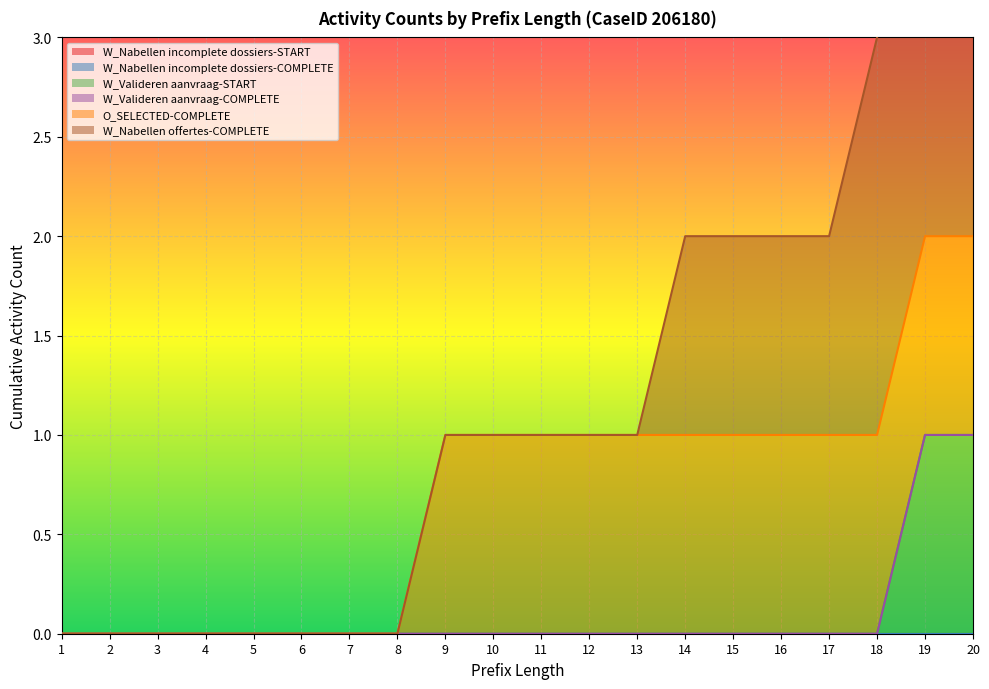

True or false: W_Valideren aanvraag-START has more than 0 points higher than both neighbors.

False